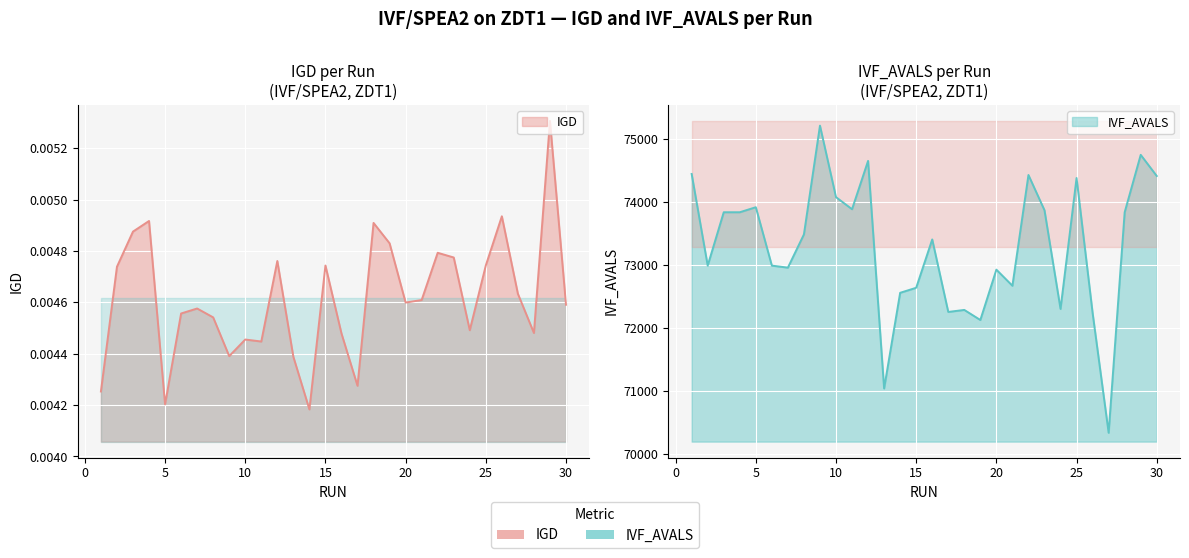

How many lines are shown in the chart?

2